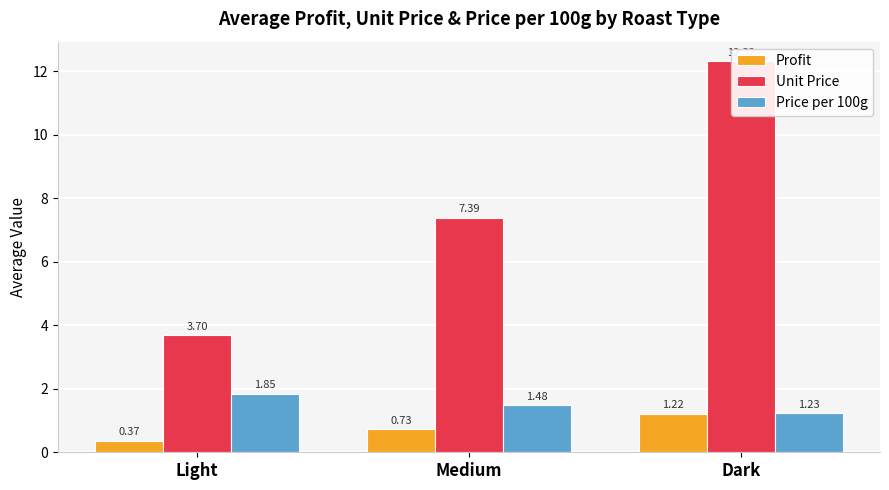

Reading right to left, transcribe all the data shown in this chart.

Profit: 1.2	0.7	0.4
Unit Price: 12.3	7.4	3.7
Price per 100g: 1.2	1.5	1.8